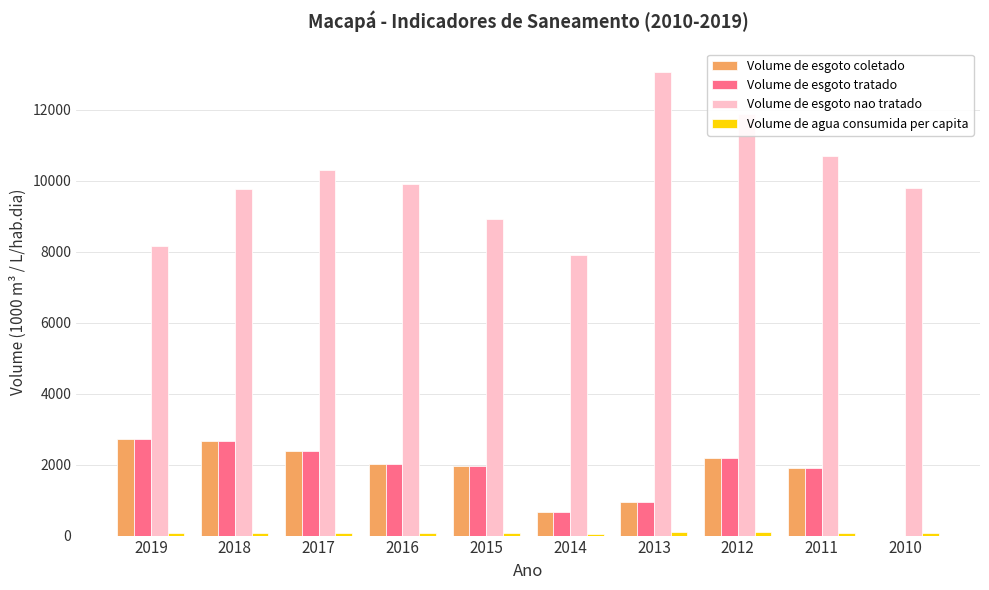

Is the value of Volume de esgoto nao tratado at 2014 greater than the value of Volume de esgoto coletado at 2014?

Yes